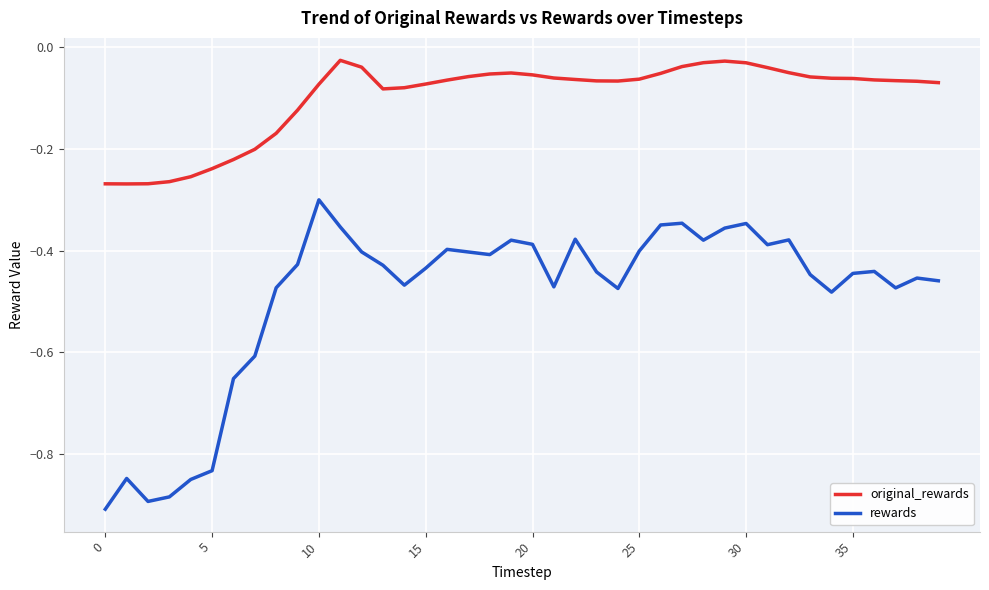

Which series has the widest spread of values?

rewards